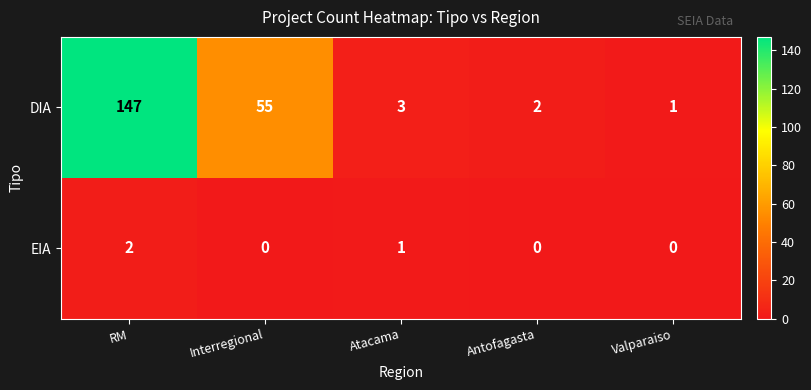

Which category has the highest value across all series?

RM